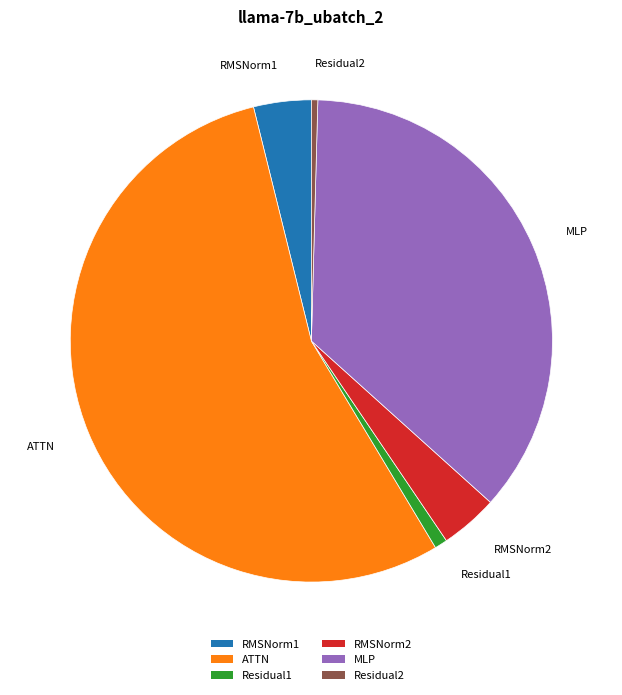

Count the number of slices in the pie.

6